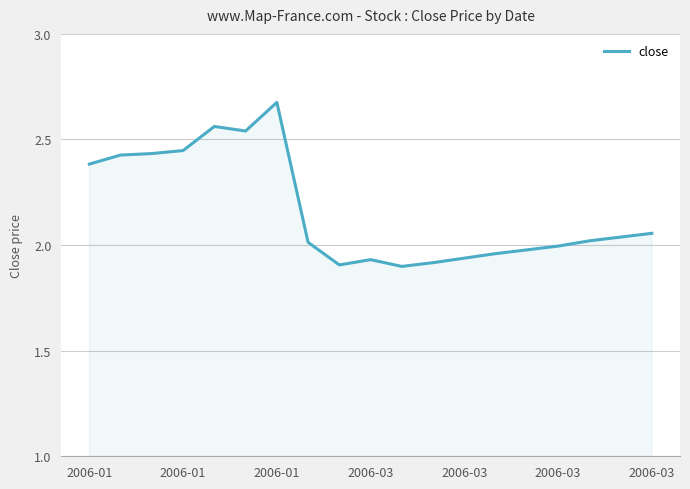

What is the value of the 10th point from the left?

1.9